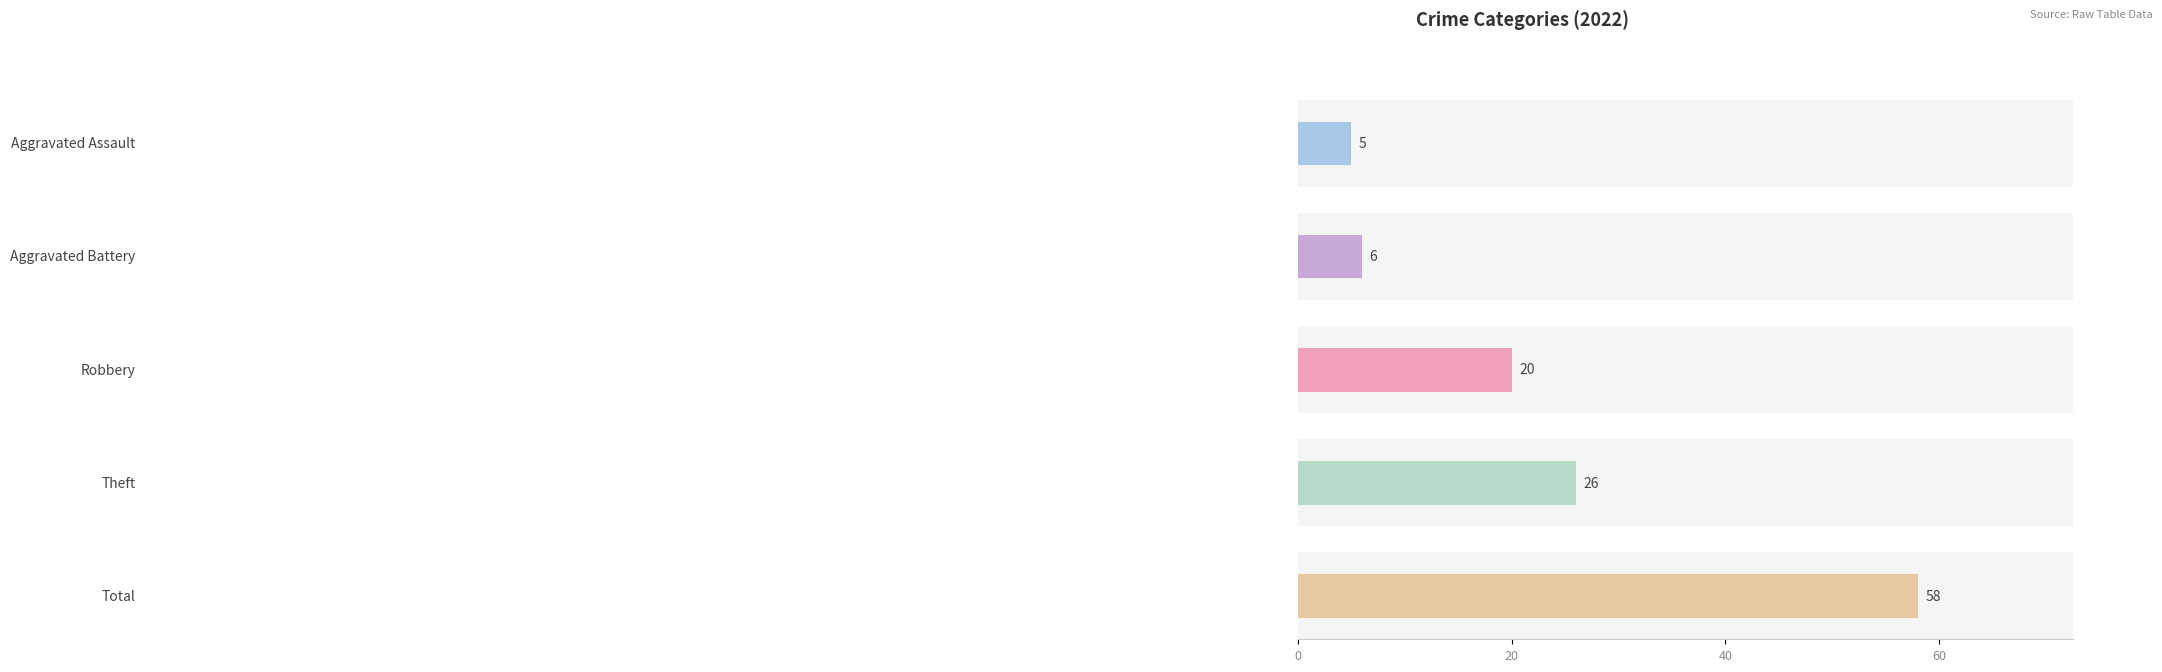

Which has a higher value, Robbery or Total?

Total